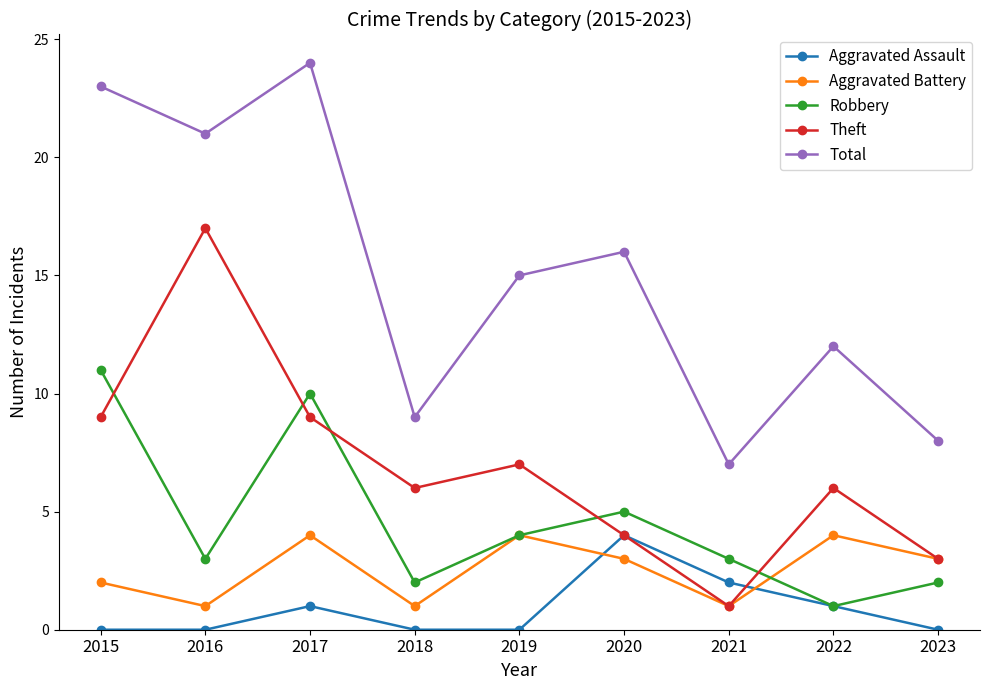

Which series changed the most between 2018 and 2020?

Total